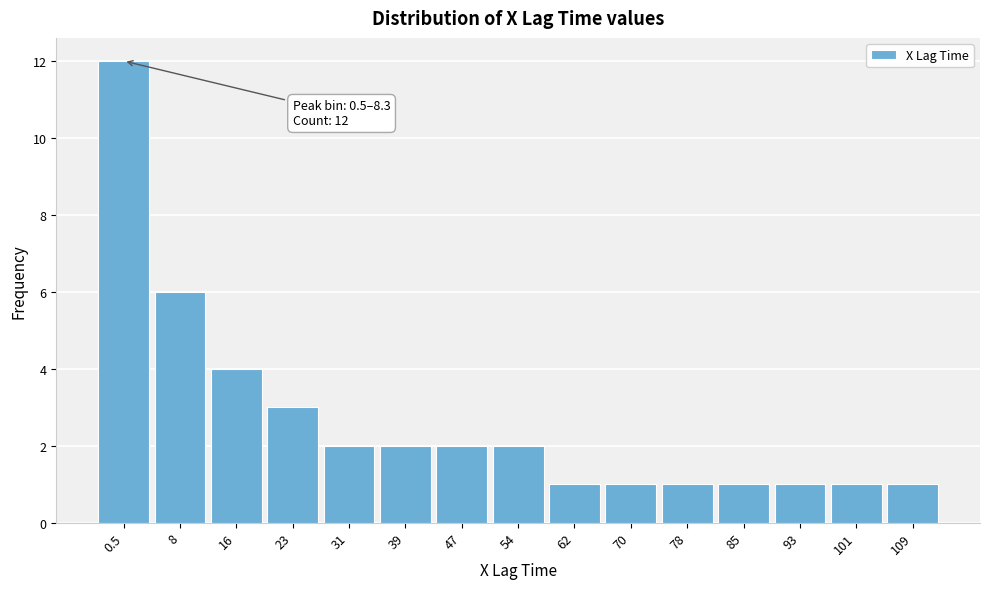

Reading right to left, transcribe all the data shown in this chart.

1	1	1	1	1	1	1	2	2	2	2	3	4	6	12